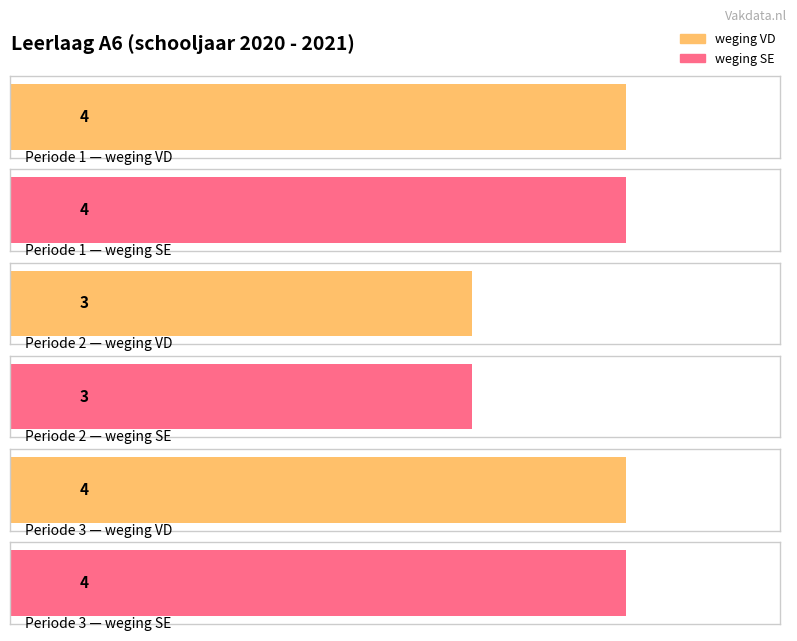

What value does the weging VD series have at Periode 3?

4